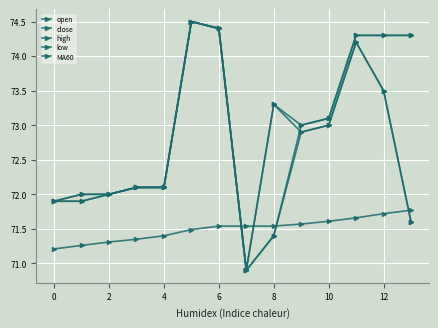

At how many categories does at least one series exceed 74?

5